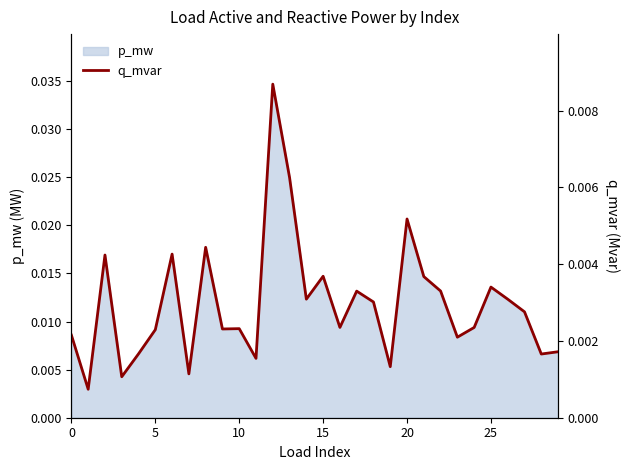

True or false: the data shows 0.0 at 11.

True